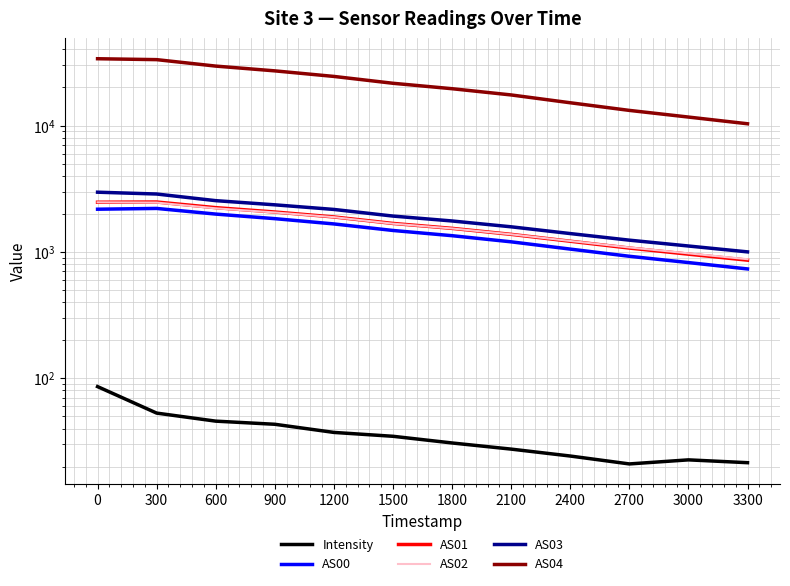

How many values in the Intensity series exceed 34?

6